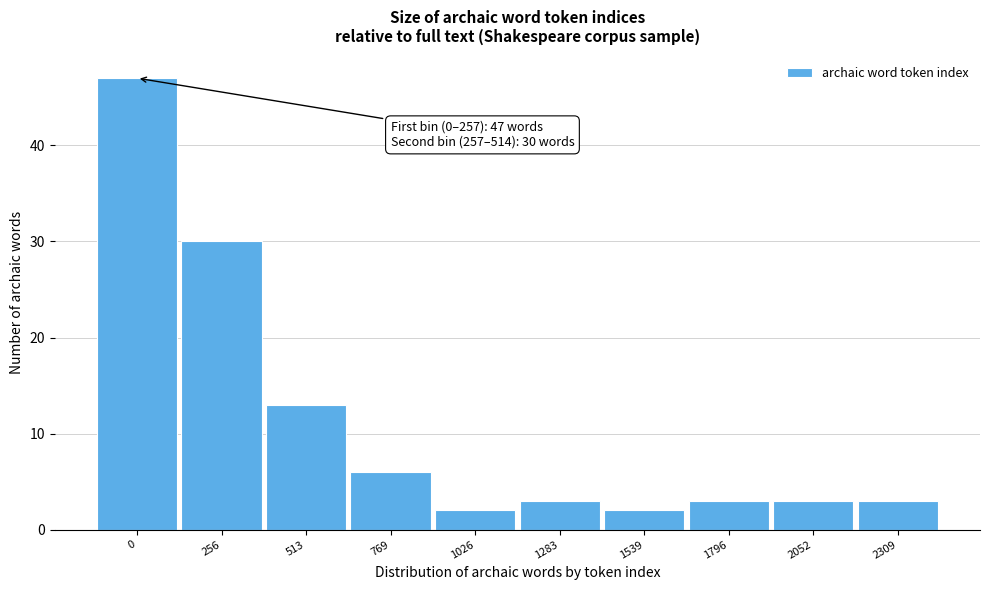

Reading left to right, list all the values displayed in this chart.

47	30	13	6	2	3	2	3	3	3